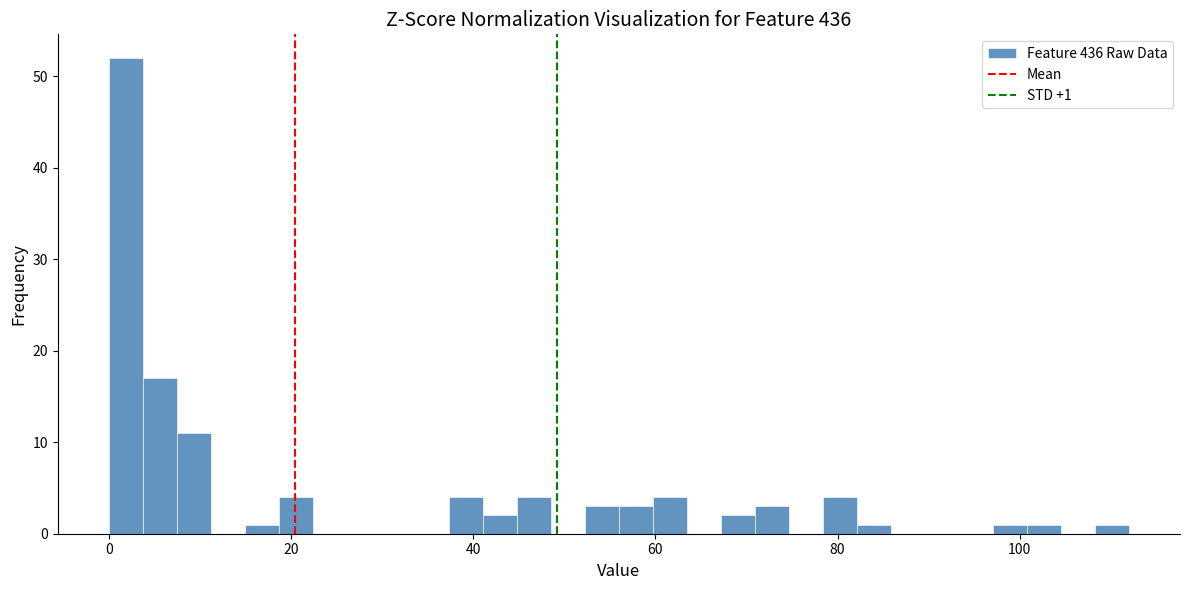

Read against the x-axis, roughly where is the centre of the tallest bar?

2